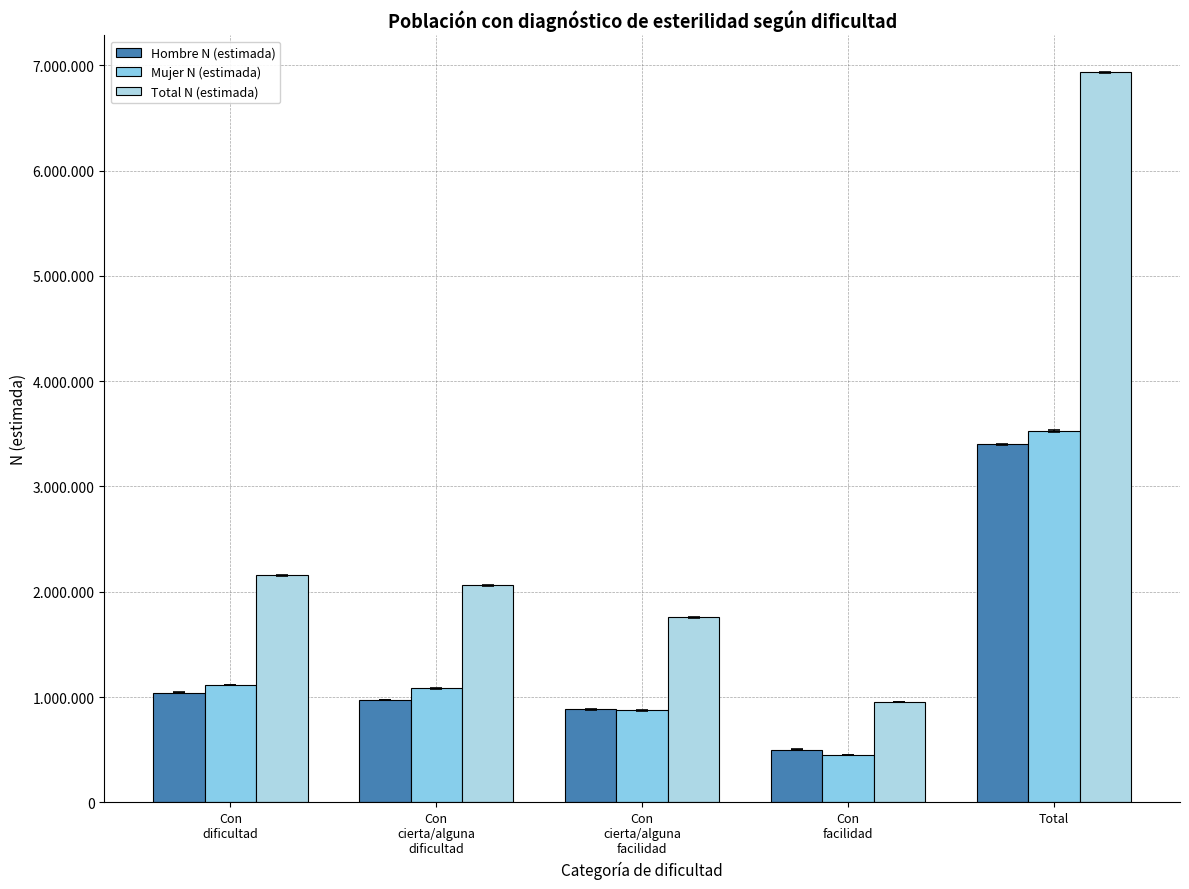

Which has a higher value, Con
cierta/alguna
facilidad or Con
dificultad?

Con
dificultad